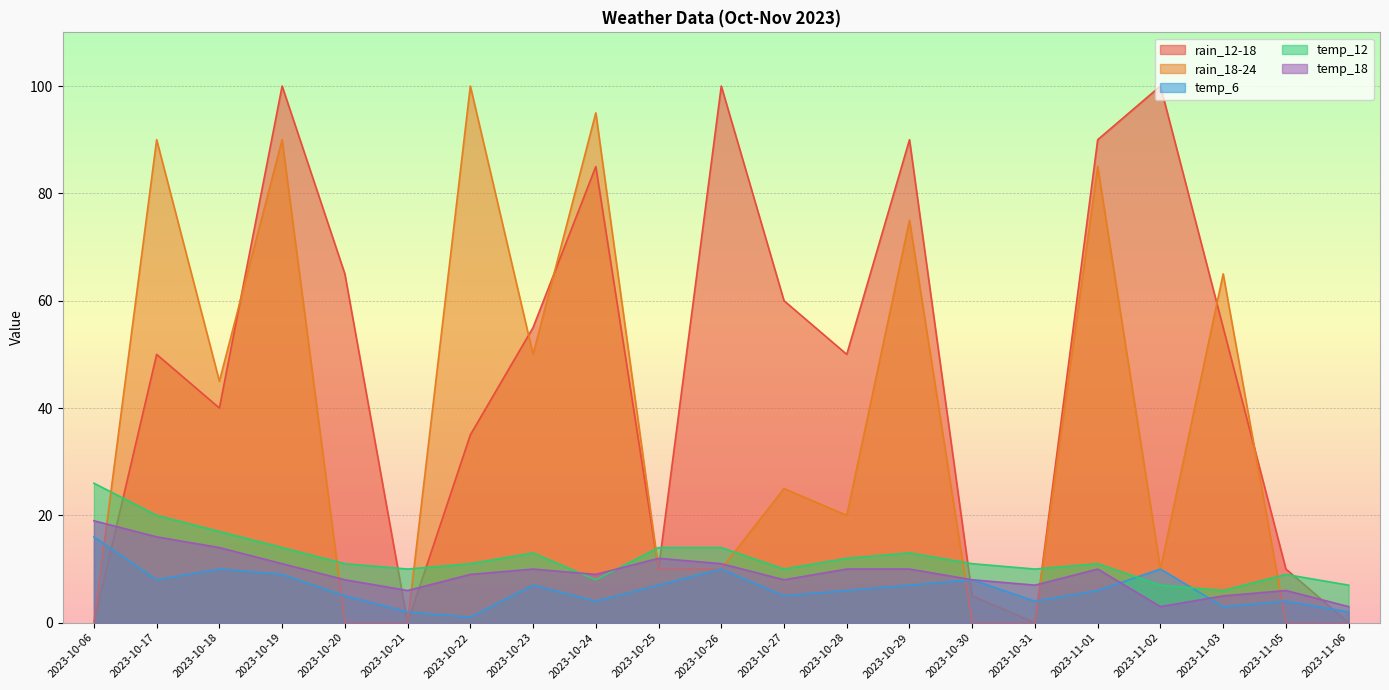

What is the value of the temp_12 point at the 12th from the left?

10